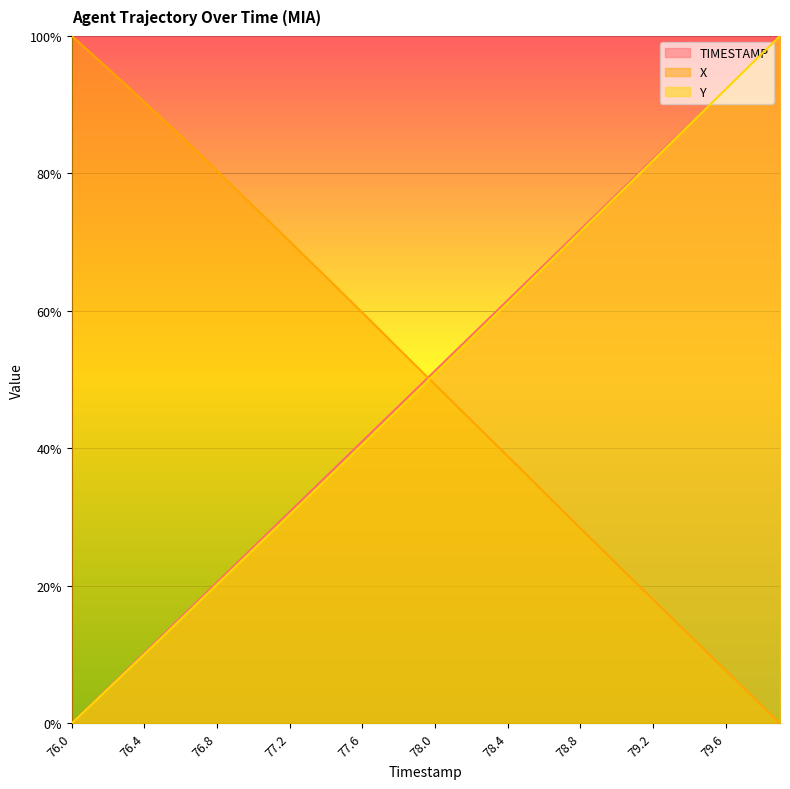

True or false: Y and TIMESTAMP cross at least once.

False